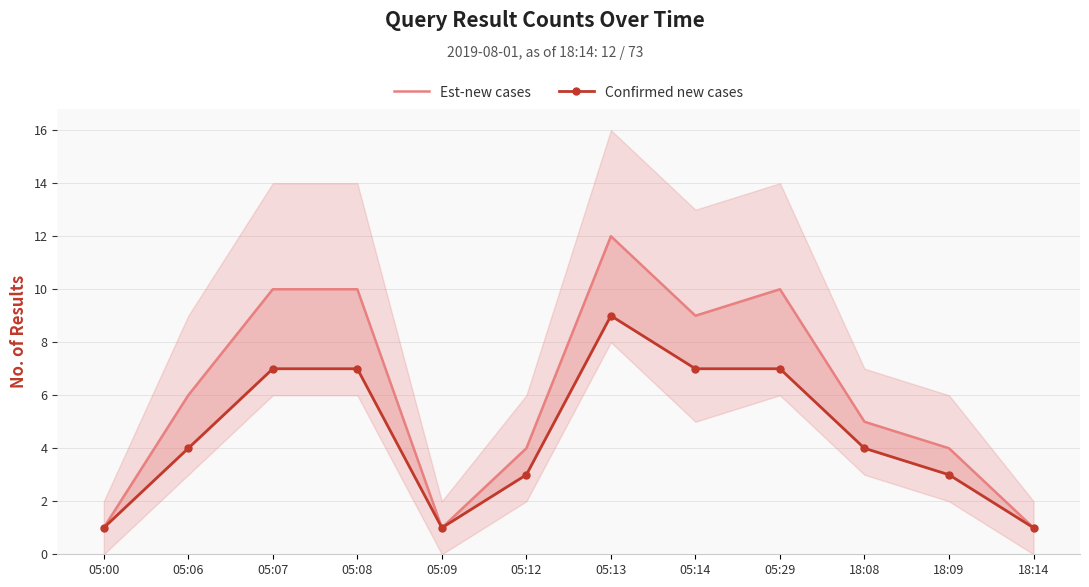

Is the value of Est-new cases at 05:08 greater than the value of Confirmed new cases at 05:08?

Yes